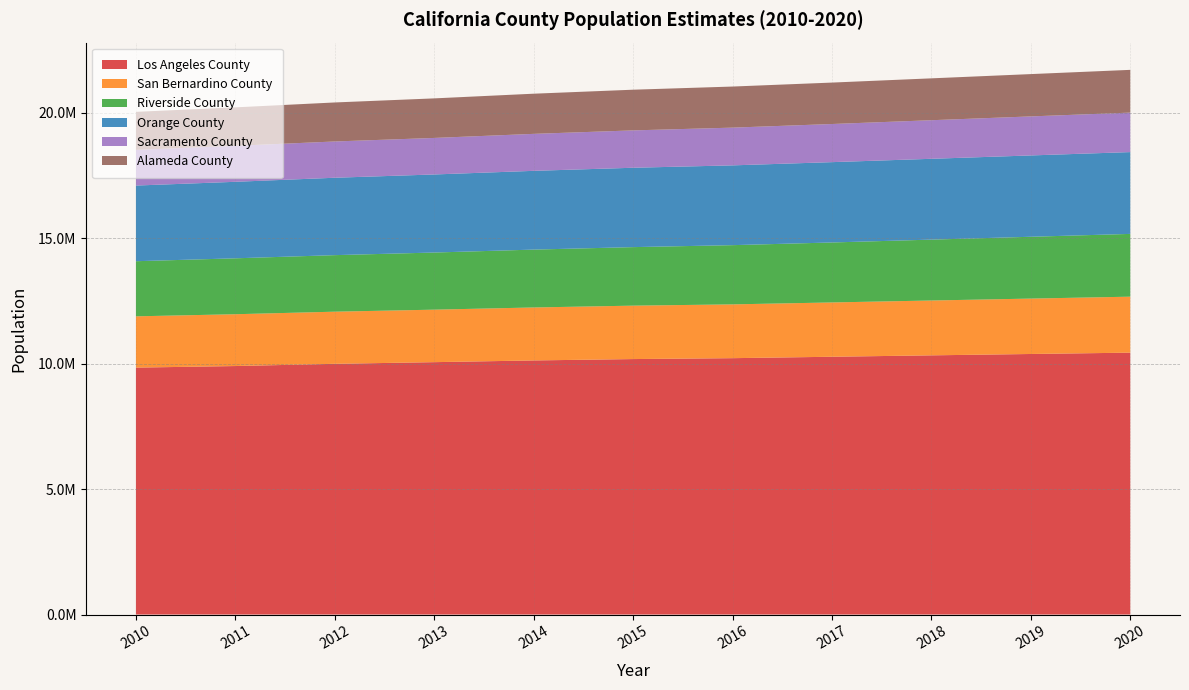

What is the value of the Sacramento County point at the 1st from the left?

1421458